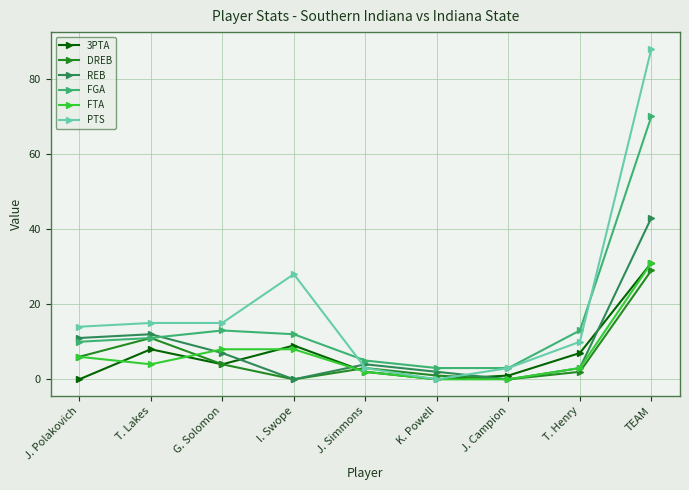

True or false: REB has a value of 12 at T. Lakes.

True